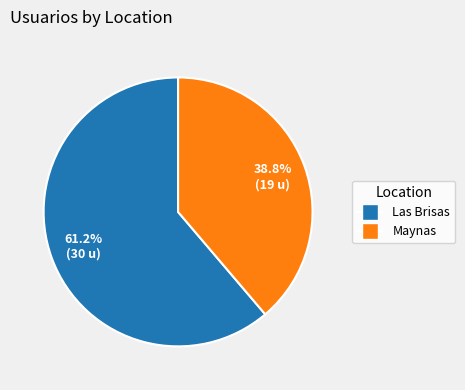

Count the number of slices in the pie.

2